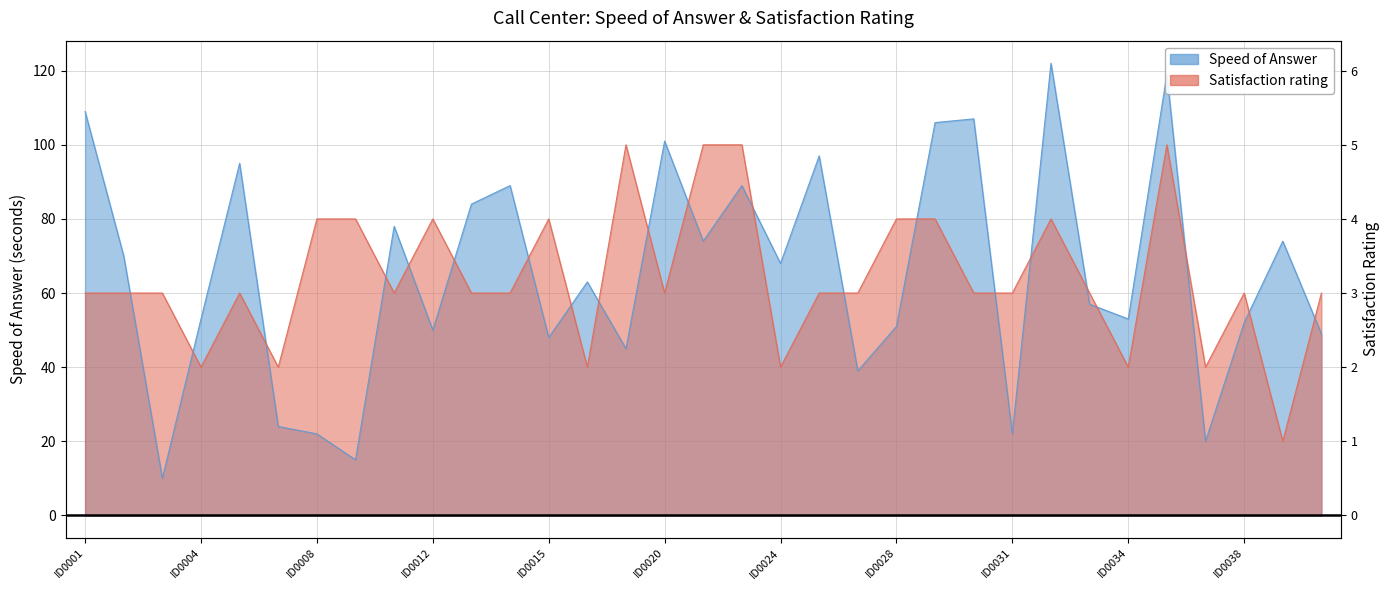

At which label does Speed of Answer reach its peak?

ID0032